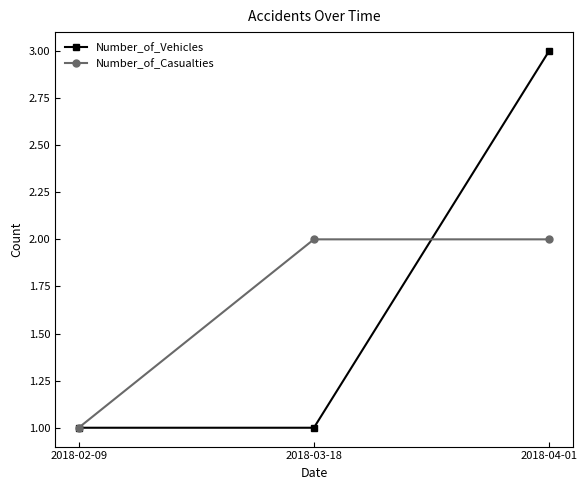

What is the smallest value displayed?

1